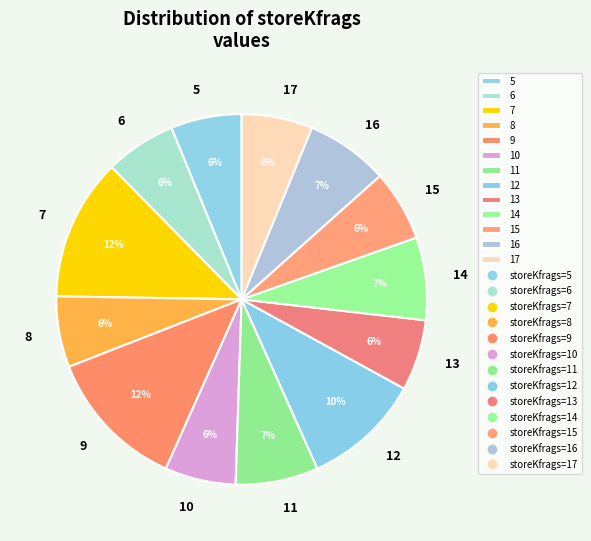

What percentage is the 12 slice, to the nearest percent?

10%